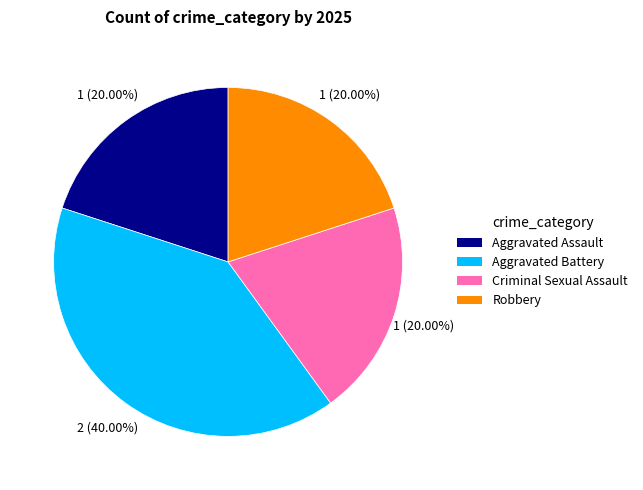

What percentage is the Robbery slice, to the nearest percent?

20%